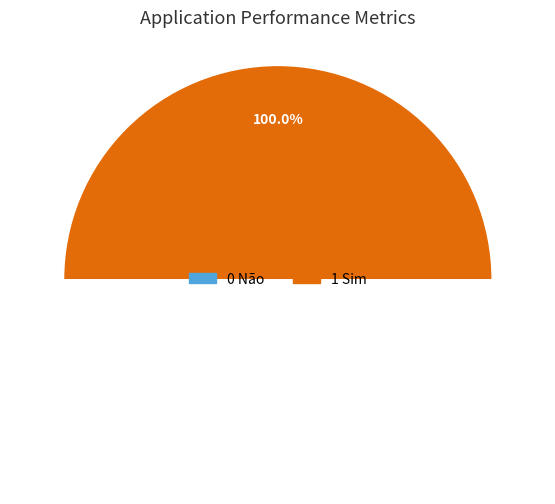

Combined, what portion of the pie is 0 Não and 1 Sim?

100.0%